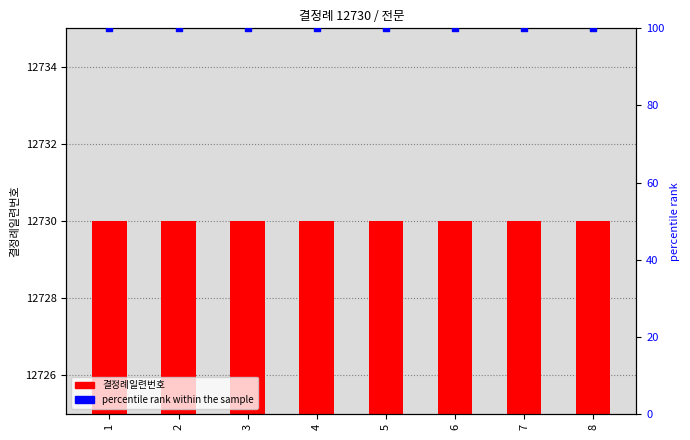

Which series reaches the minimum Y coordinate?

percentile rank within the sample